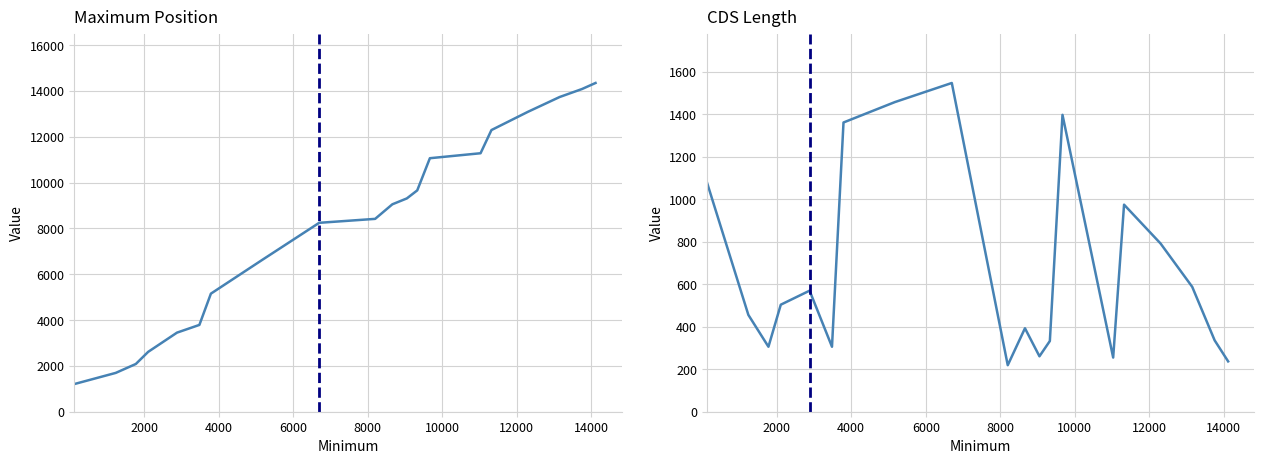

At how many categories does at least one series exceed 9471?

8